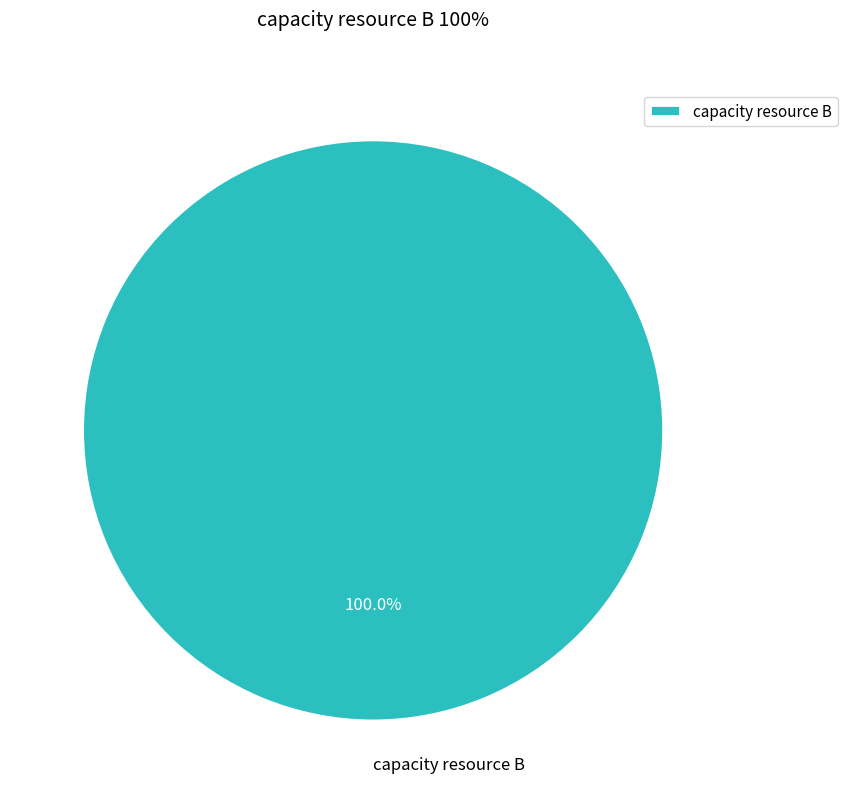

Rank the categories by value from highest to lowest.

capacity resource B